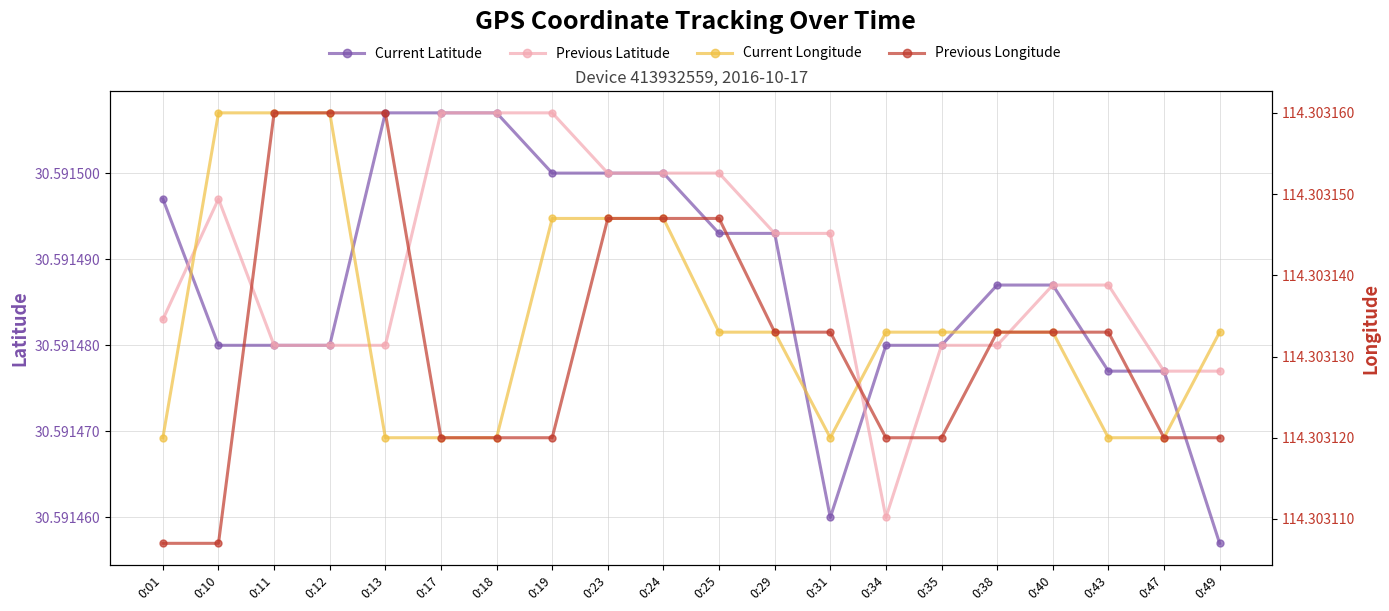

List the series in order of their peak value, highest first.

Current Longitude, Previous Longitude, Current Latitude, Previous Latitude